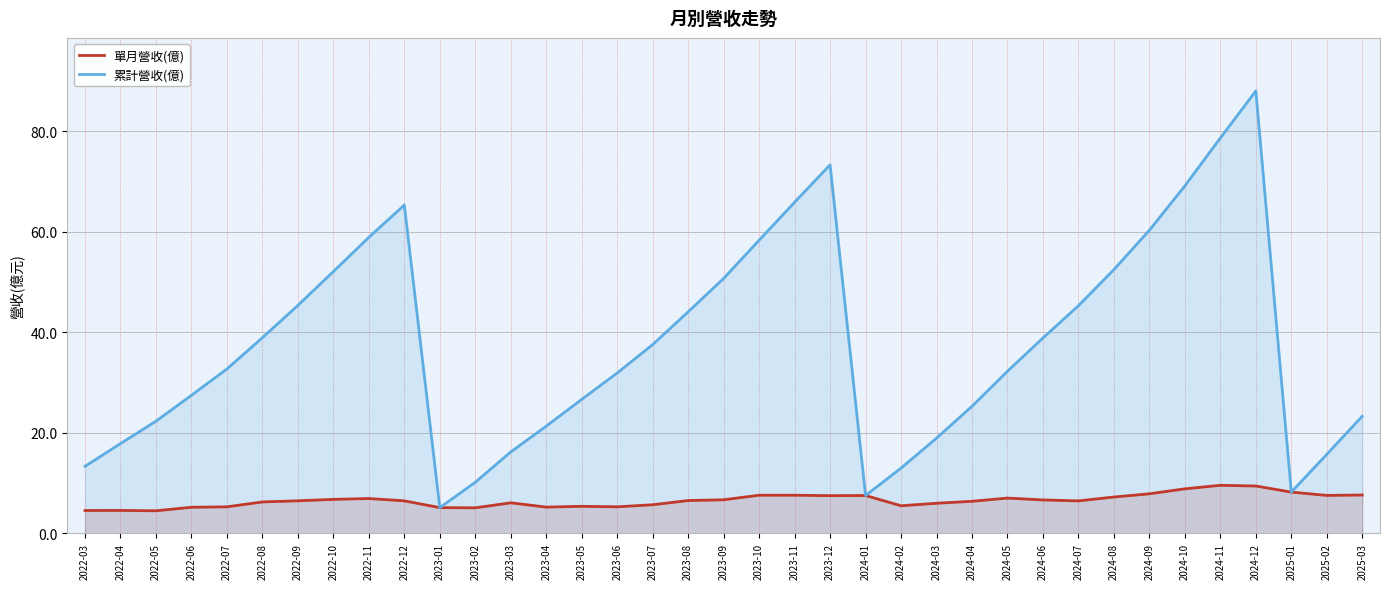

Reading left to right, what are all the values shown in this chart?

單月營收(億): 2022-03=4.5	2022-04=4.5	2022-05=4.5	2022-06=5.2	2022-07=5.2	2022-08=6.2	2022-09=6.4	2022-10=6.7	2022-11=6.9	2022-12=6.4	2023-01=5.1	2023-02=5.0	2023-03=6.0	2023-04=5.2	2023-05=5.3	2023-06=5.2	2023-07=5.7	2023-08=6.5	2023-09=6.6	2023-10=7.5	2023-11=7.5	2023-12=7.5	2024-01=7.5	2024-02=5.5	2024-03=6.0	2024-04=6.3	2024-05=7.0	2024-06=6.6	2024-07=6.4	2024-08=7.2	2024-09=7.8	2024-10=8.8	2024-11=9.5	2024-12=9.4	2025-01=8.2	2025-02=7.5	2025-03=7.6
累計營收(億): 2022-03=13.3	2022-04=17.8	2022-05=22.3	2022-06=27.4	2022-07=32.7	2022-08=38.9	2022-09=45.3	2022-10=52.0	2022-11=58.9	2022-12=65.3	2023-01=5.1	2023-02=10.1	2023-03=16.2	2023-04=21.3	2023-05=26.6	2023-06=31.9	2023-07=37.5	2023-08=44.0	2023-09=50.7	2023-10=58.3	2023-11=65.8	2023-12=73.3	2024-01=7.5	2024-02=12.9	2024-03=18.9	2024-04=25.2	2024-05=32.2	2024-06=38.8	2024-07=45.2	2024-08=52.4	2024-09=60.3	2024-10=69.1	2024-11=78.6	2024-12=88.0	2025-01=8.2	2025-02=15.7	2025-03=23.3